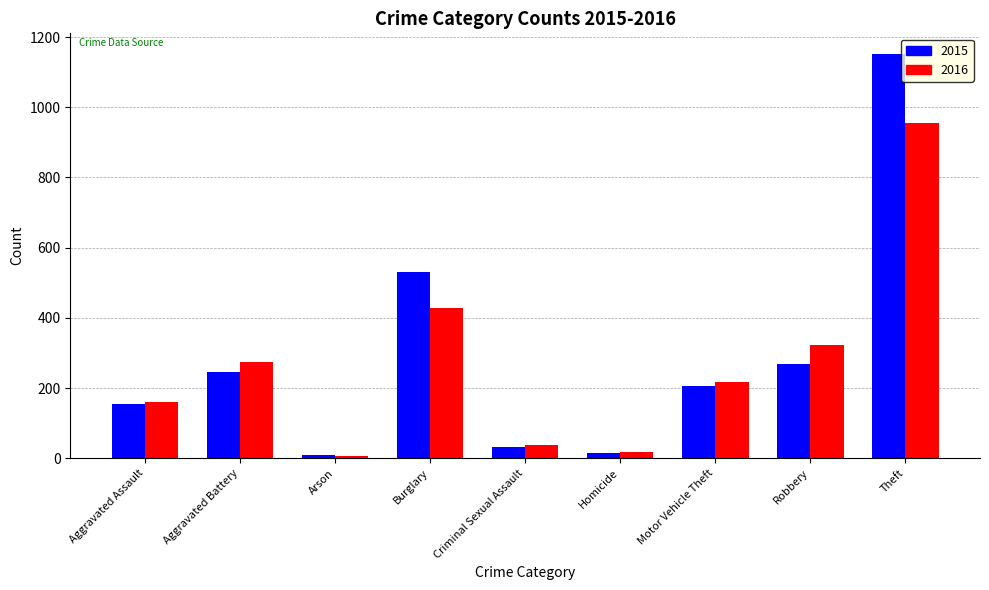

The value of 2015 at Aggravated Assault is 154. True or false?

True